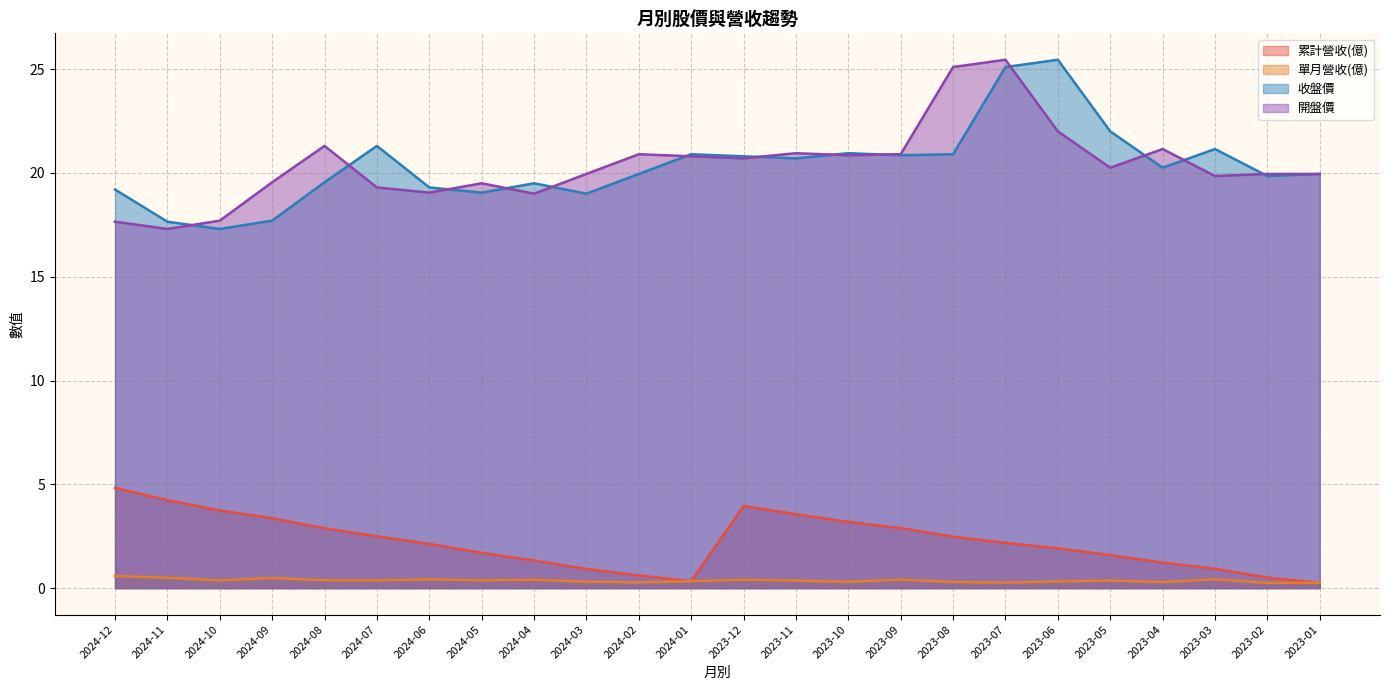

Where is the first local maximum for 累計營收(億)?

2023-12